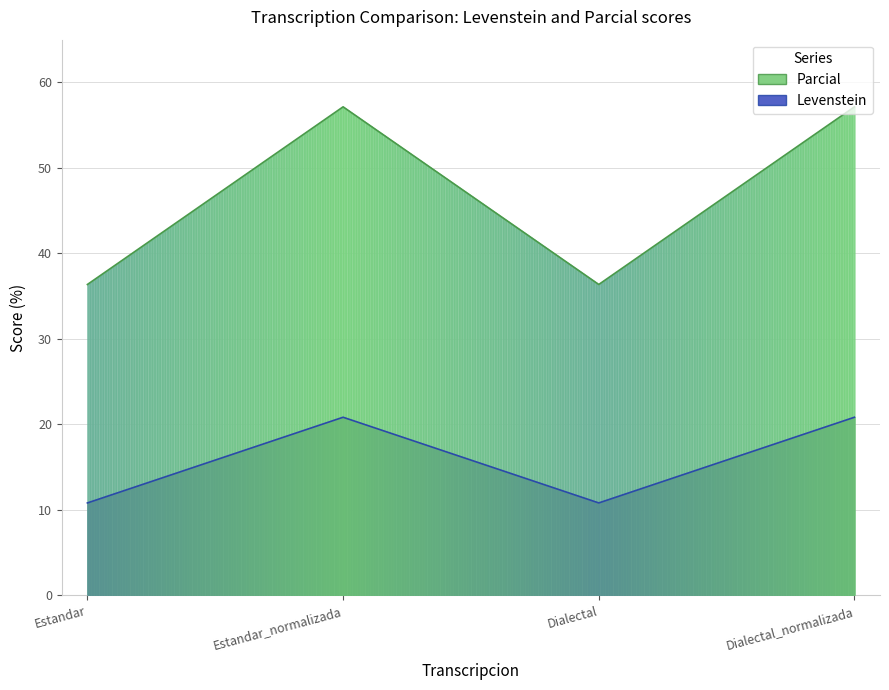

Which has a higher value, Estandar or Estandar_normalizada?

Estandar_normalizada